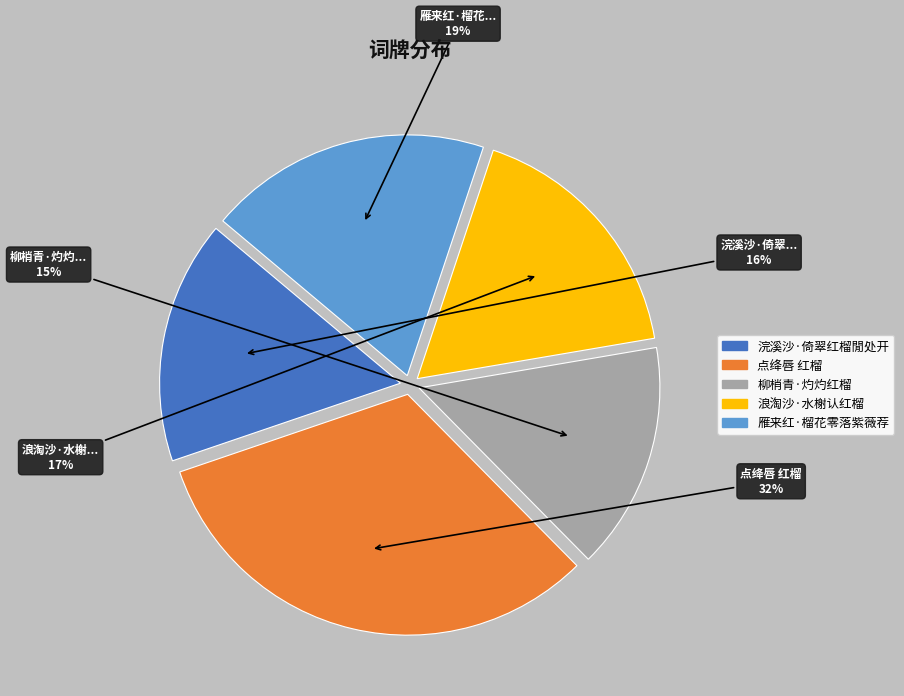

What is the ratio of the value at 点绛唇 红榴 to the value at 雁来红·榴花零落紫薇荐?

1.7